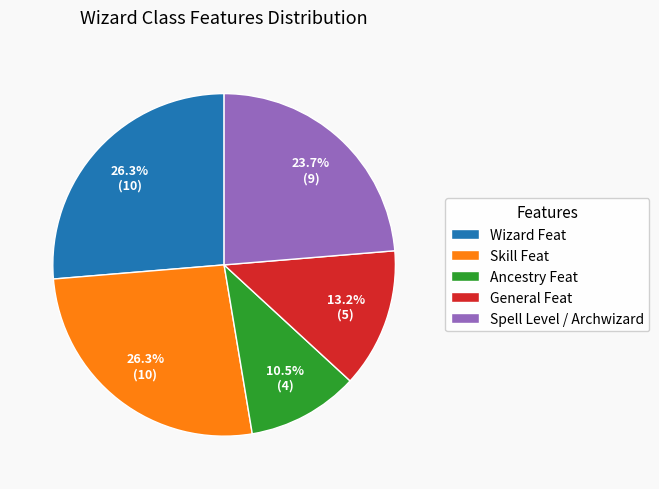

Which category has the smallest portion of the pie?

Ancestry Feat